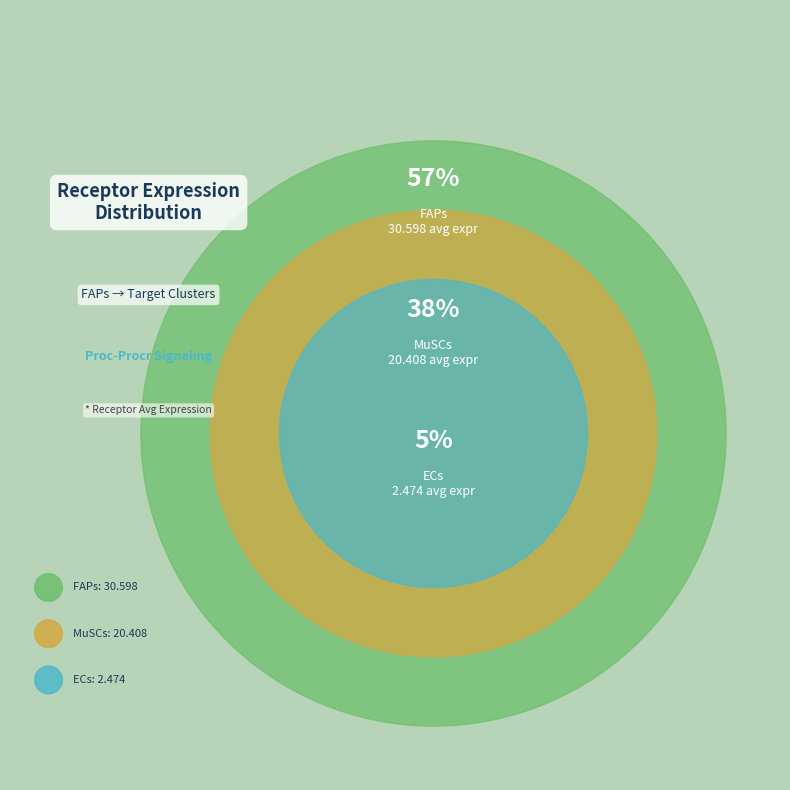

Which slice is the smallest?

ECs